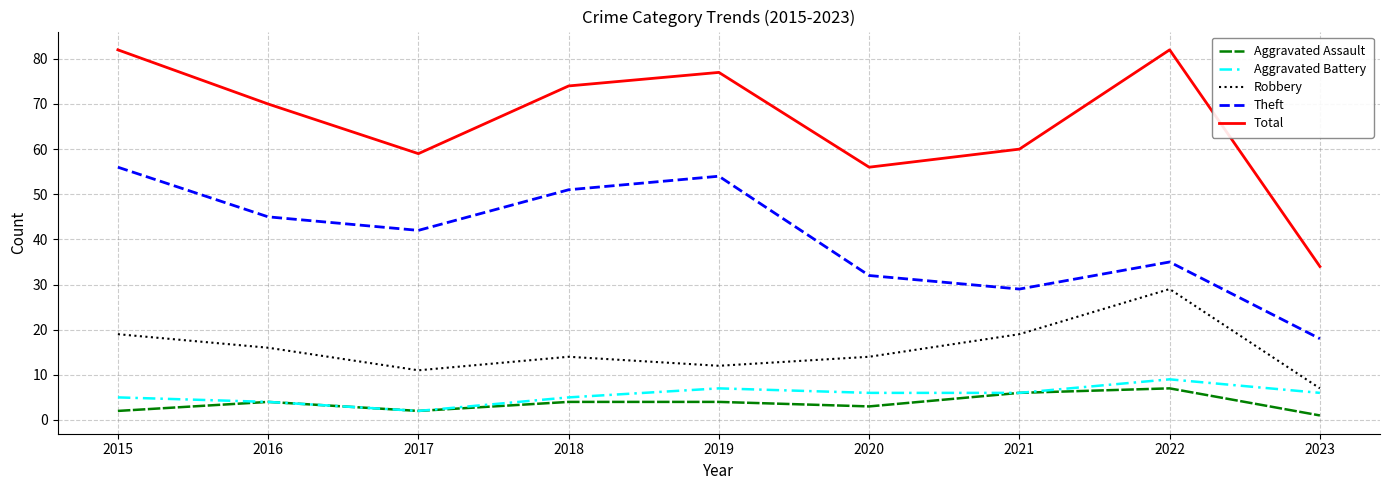

True or false: Robbery and Total intersect in this chart.

False